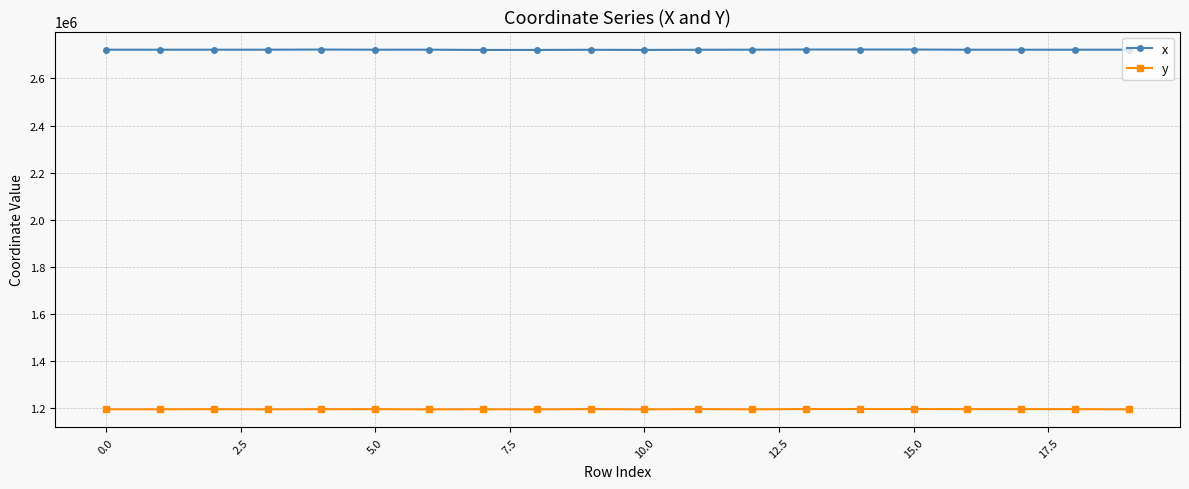

What is the value of the x point at the 2nd from the left?

2722011.4